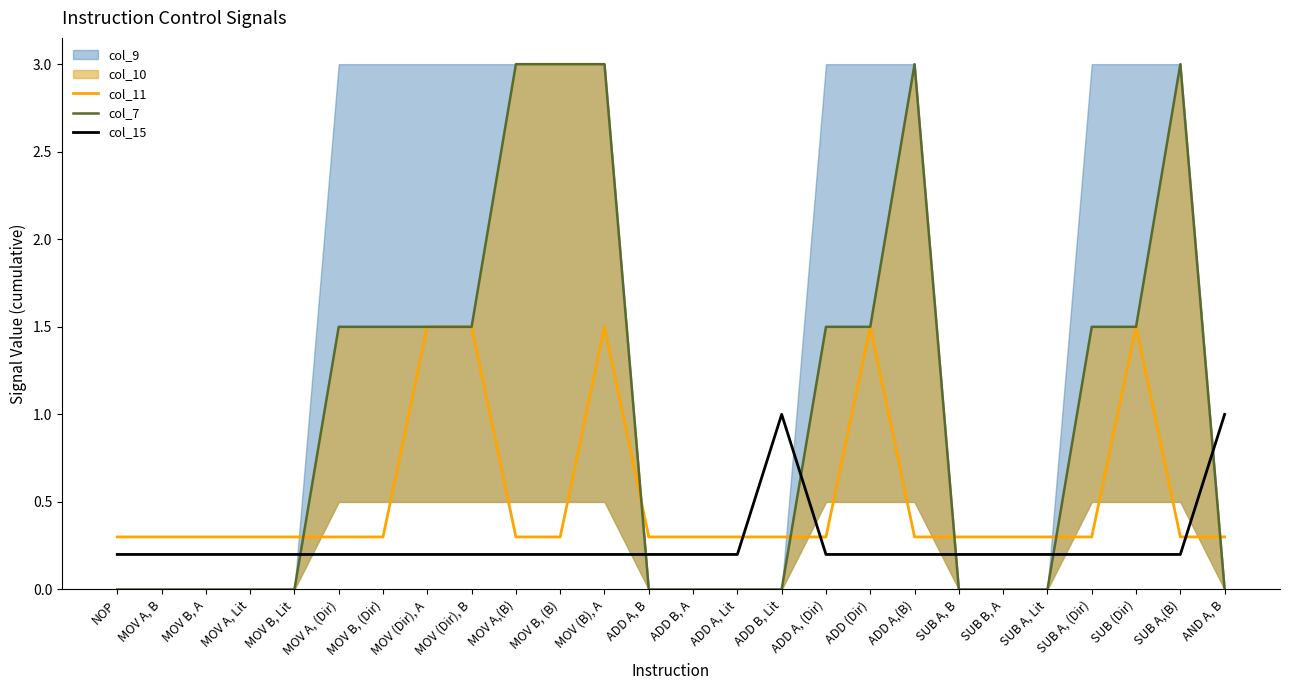

What is the label of the 20th point from the right?

MOV B, (Dir)